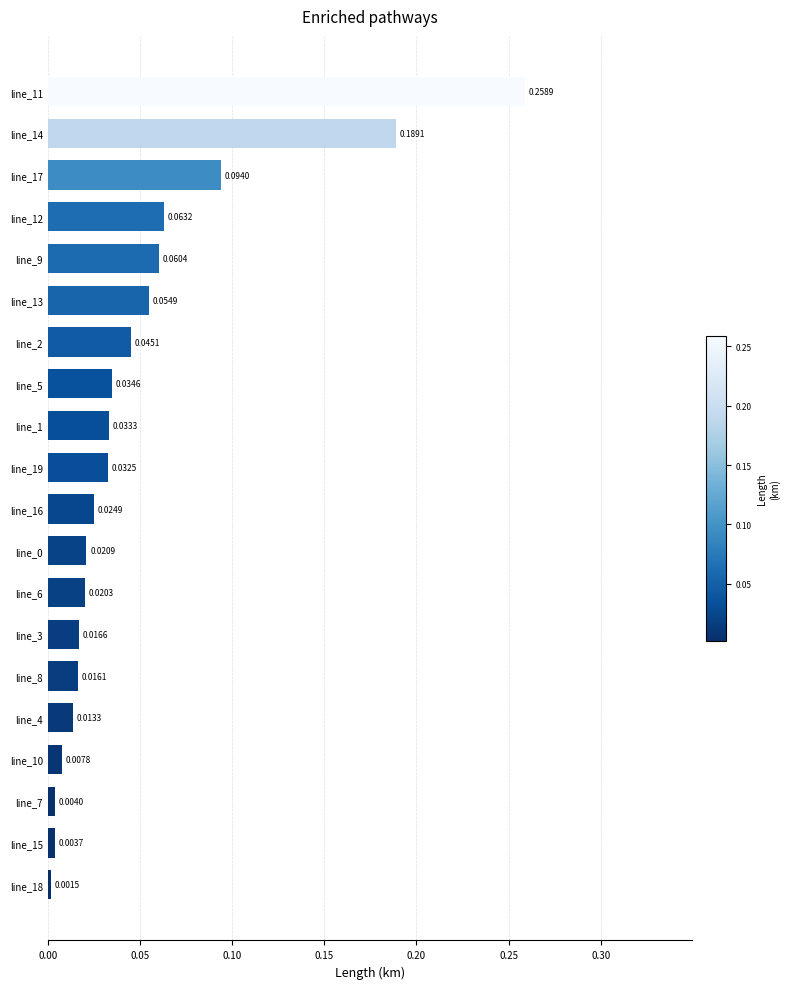

What is the sum of all values?

1.0